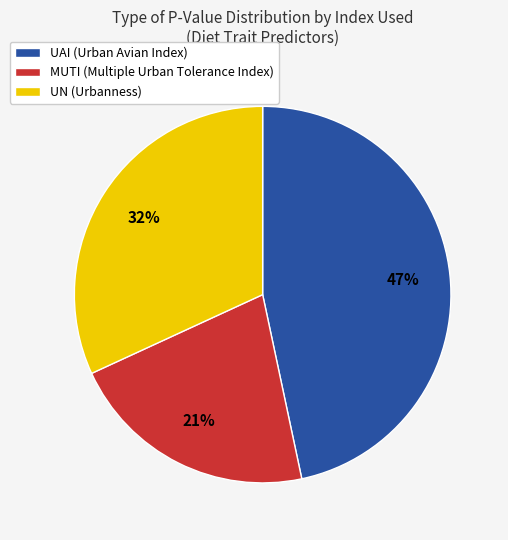

To the nearest percent, what is the average slice percentage?

33%